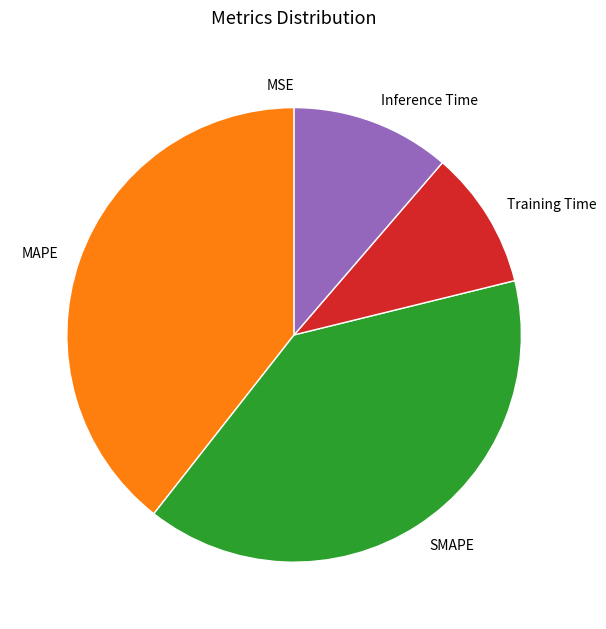

Does any single category account for the majority?

No